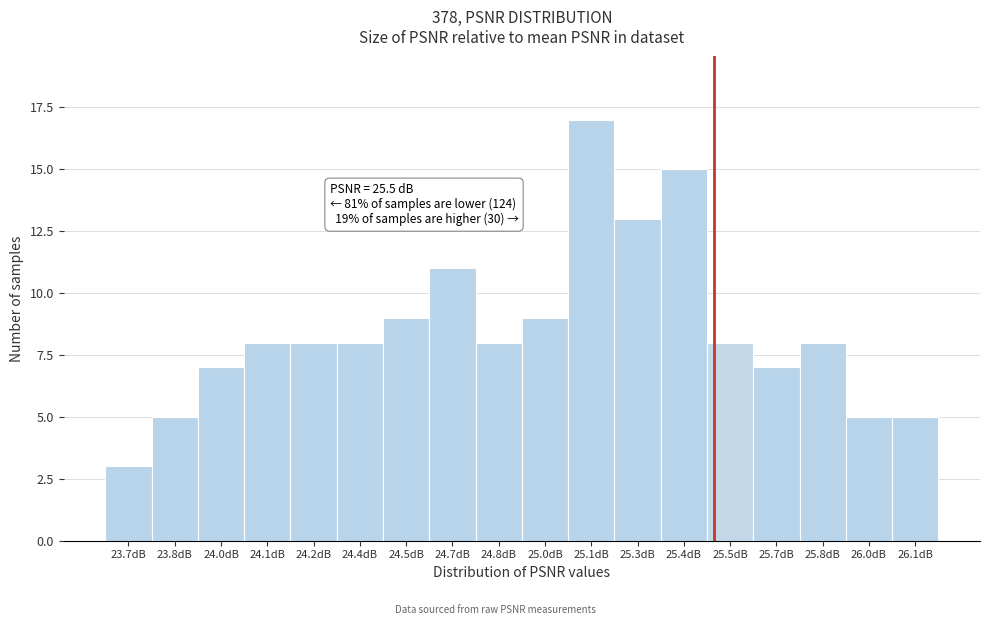

Reading right to left, extract all data points from this chart.

26.1dB=5	26.0dB=5	25.8dB=8	25.7dB=7	25.5dB=8	25.4dB=15	25.3dB=13	25.1dB=17	25.0dB=9	24.8dB=8	24.7dB=11	24.5dB=9	24.4dB=8	24.2dB=8	24.1dB=8	24.0dB=7	23.8dB=5	23.7dB=3